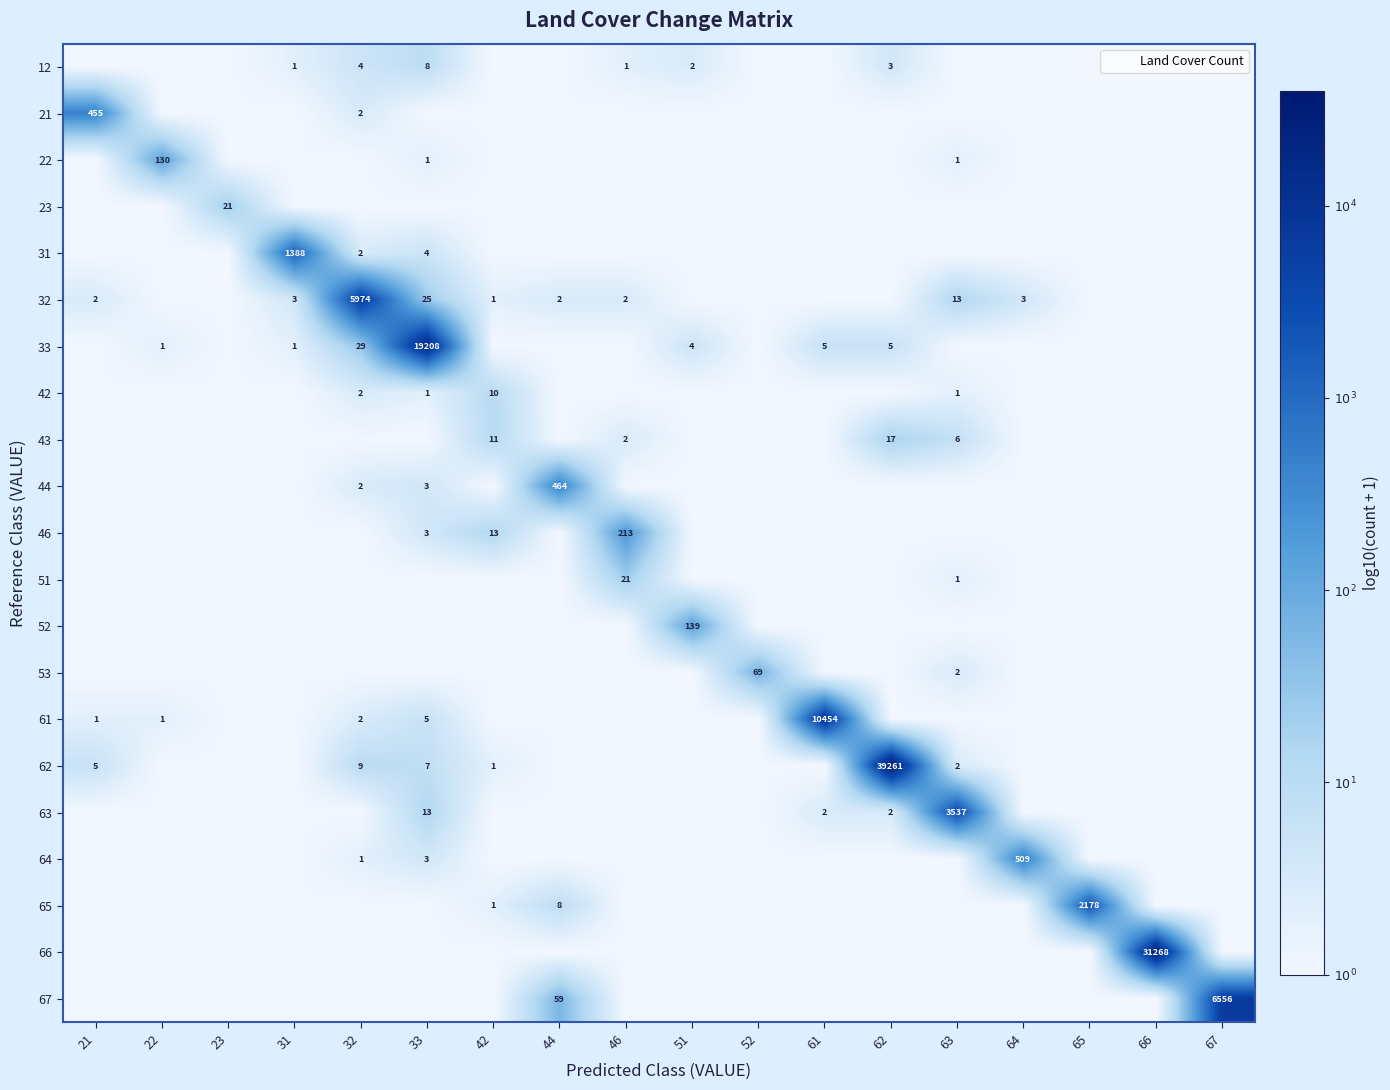

How many data points in 61 are above 0?

5